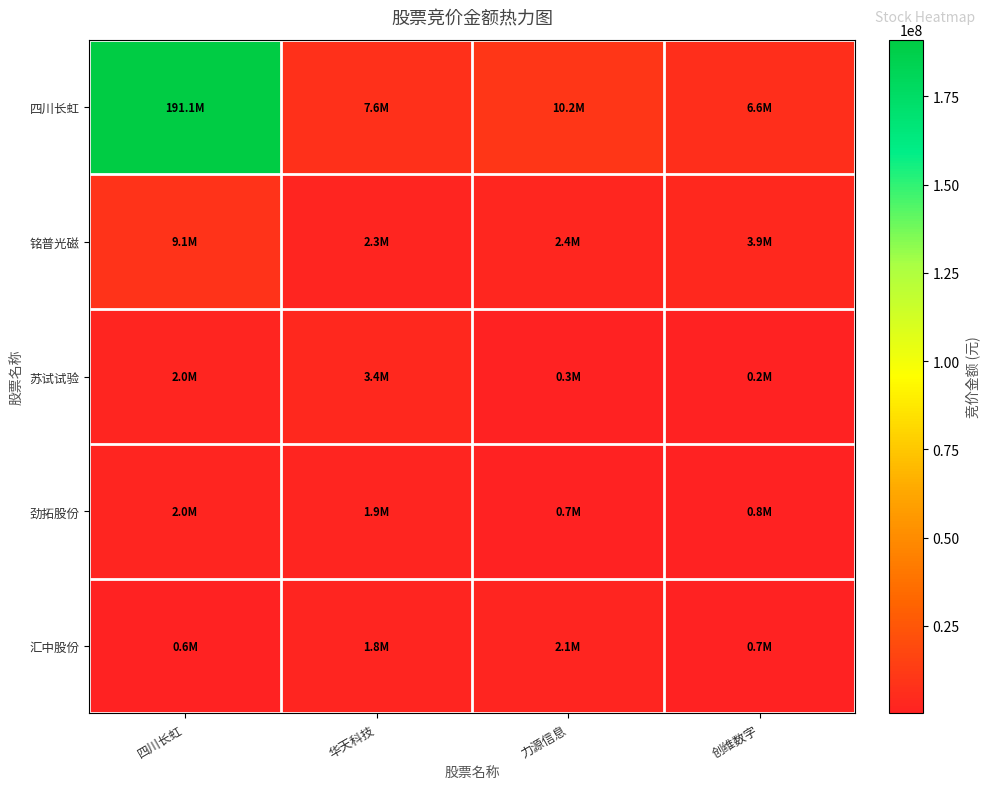

Reading left to right, what are all the values shown in this chart?

四川长虹: 四川长虹=191068505	华天科技=7575053	力源信息=10172400	创维数字=6559439
铭普光磁: 四川长虹=9133898	华天科技=2347610	力源信息=2437980	创维数字=3902580
苏试试验: 四川长虹=1983166	华天科技=3424000	力源信息=306432	创维数字=200860
劲拓股份: 四川长虹=2002656	华天科技=1911657	力源信息=706111	创维数字=787310
汇中股份: 四川长虹=557150	华天科技=1754505	力源信息=2077062	创维数字=657860